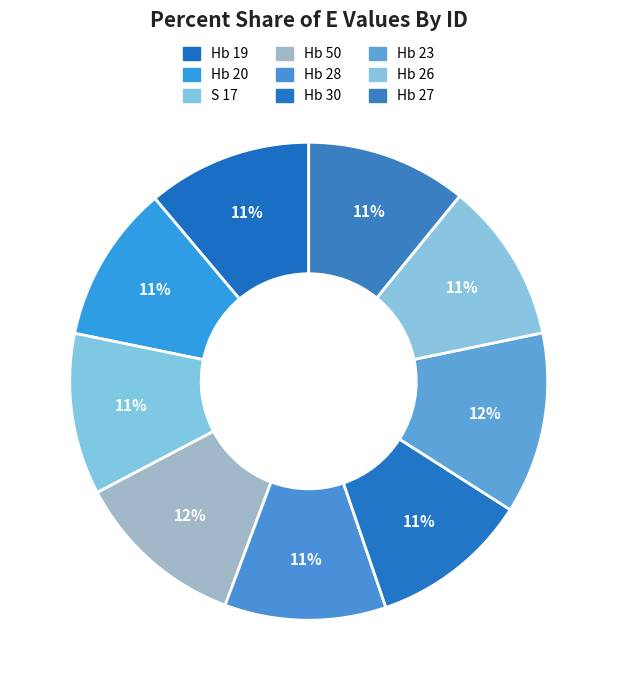

To the nearest percent, what portion does Hb 26 represent?

11%